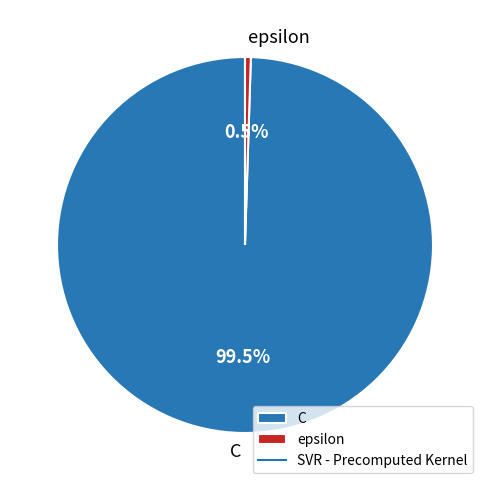

Is there any slice that represents more than half of the pie?

Yes